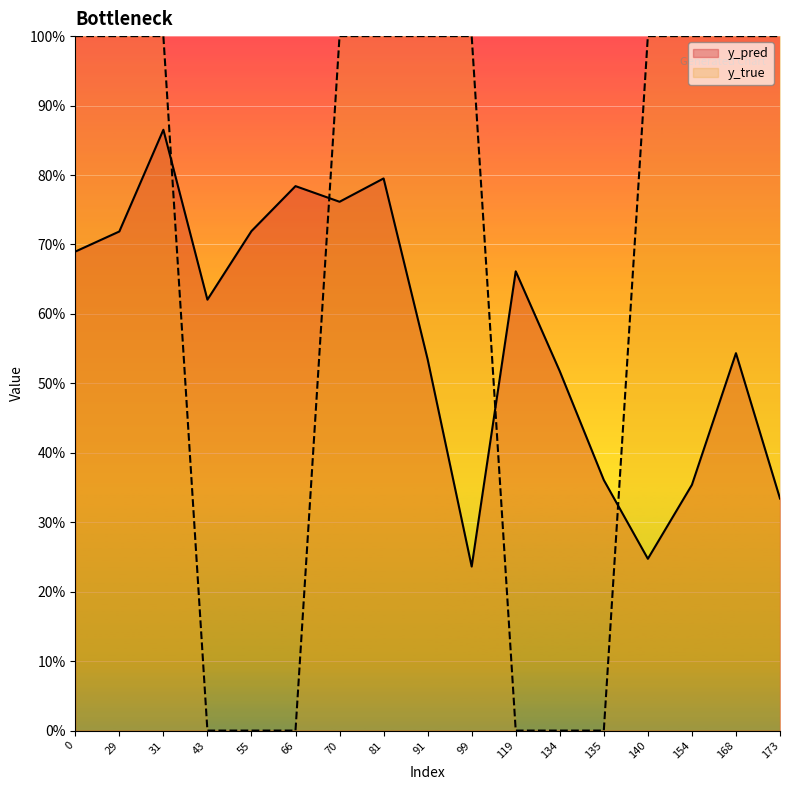

Reading right to left, transcribe all the data shown in this chart.

y_pred: 173=0.3	168=0.5	154=0.4	140=0.2	135=0.4	134=0.5	119=0.7	99=0.2	91=0.5	81=0.8	70=0.8	66=0.8	55=0.7	43=0.6	31=0.9	29=0.7	0=0.7
y_true: 173=1.0	168=1.0	154=1.0	140=1.0	135=0.0	134=0.0	119=0.0	99=1.0	91=1.0	81=1.0	70=1.0	66=0.0	55=0.0	43=0.0	31=1.0	29=1.0	0=1.0